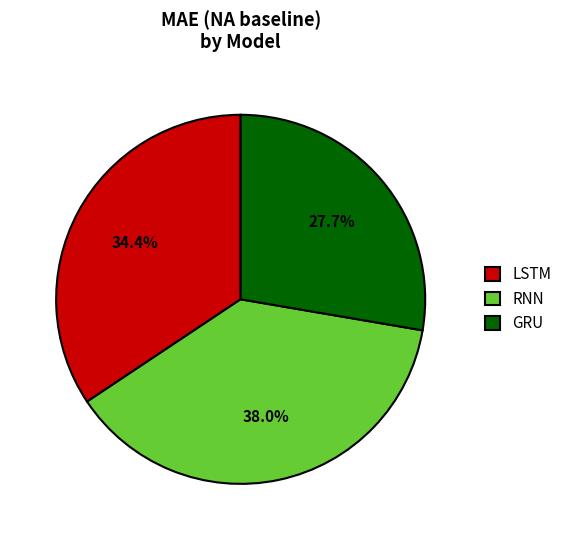

What percentage do RNN and LSTM together represent?

72.3%